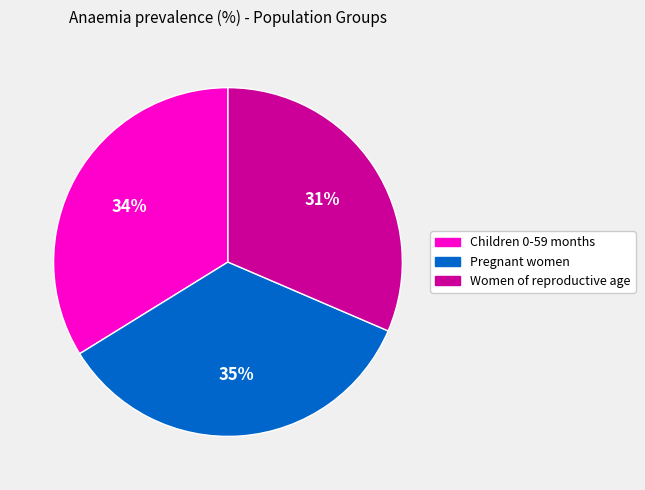

How many segments does this pie chart have?

3